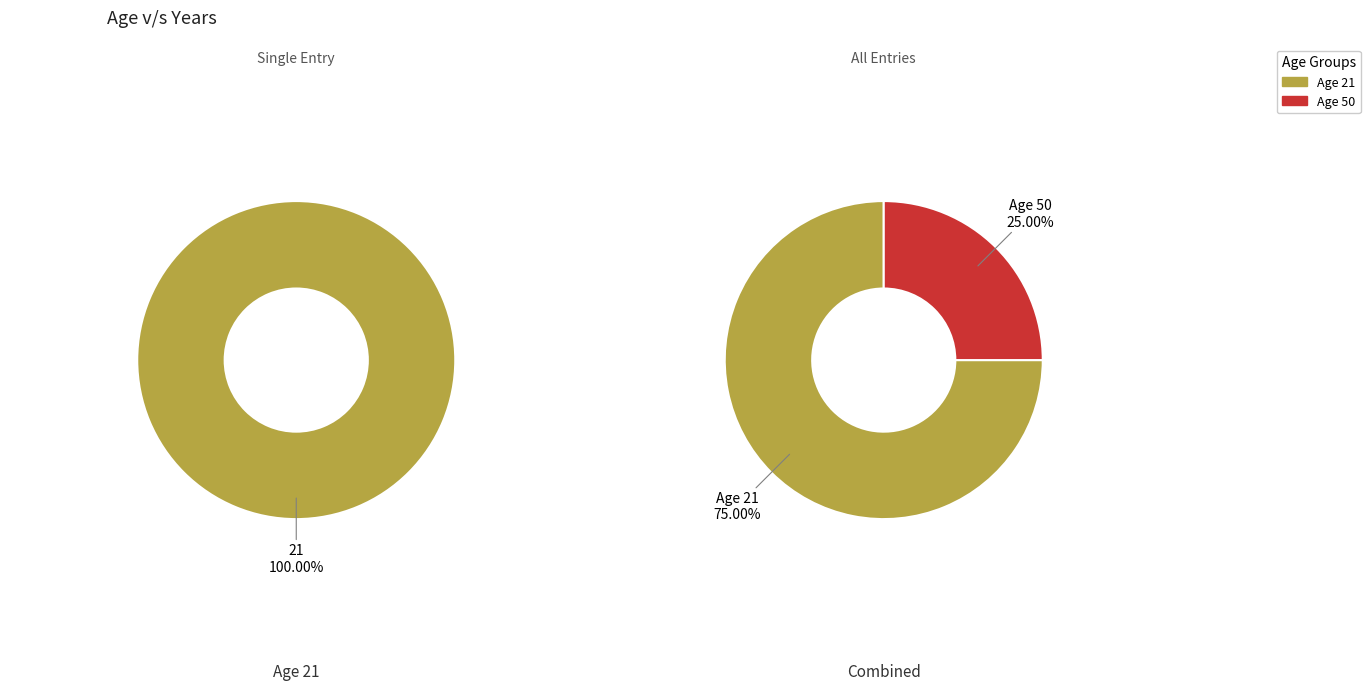

To the nearest percent, what is the difference between the largest and smallest slice percentages?

50%